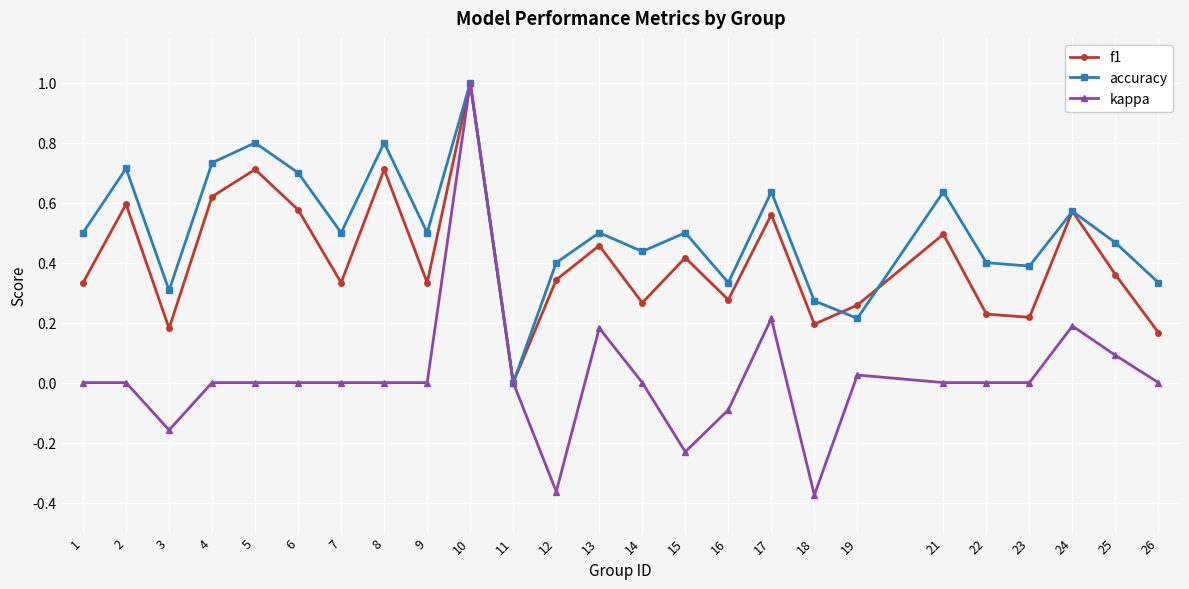

How many lines are shown in the chart?

3